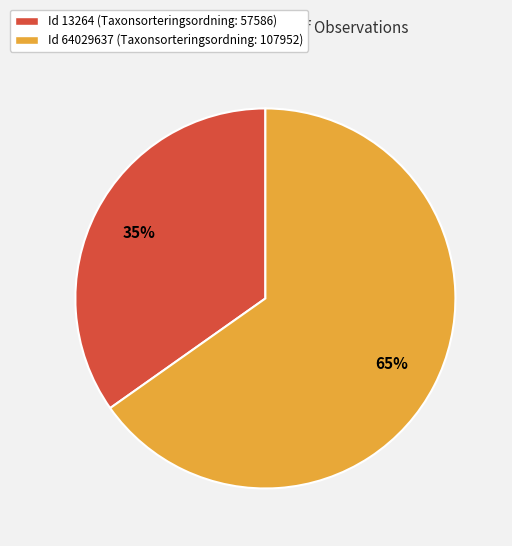

What is the smallest slice in the pie chart?

Id 13264 (Taxonsorteringsordning: 57586)